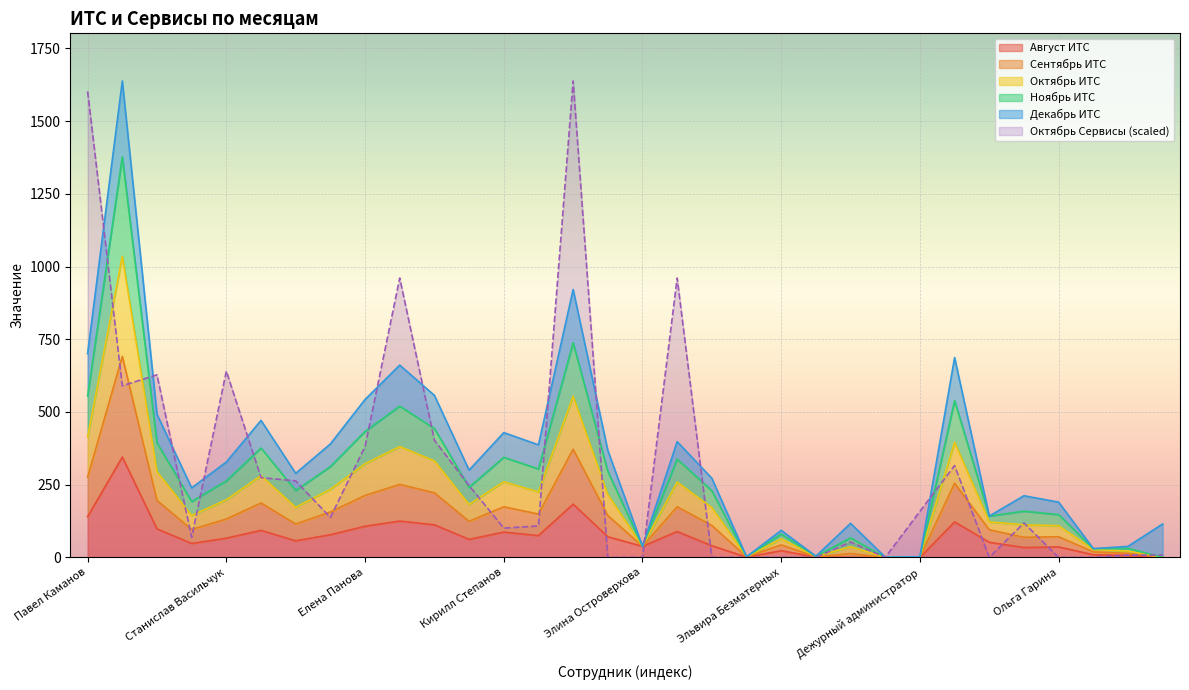

How many interior local valleys does the Август ИТС series have?

7